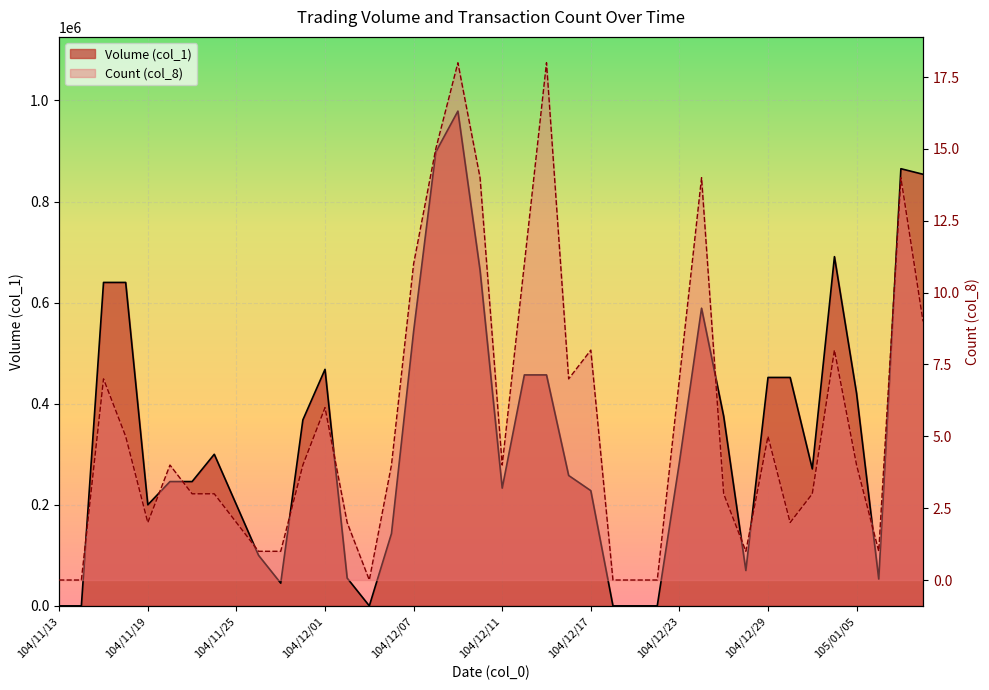

Rank the series at 104/12/21 from highest to lowest value.

Volume (col_1), Count (col_8)